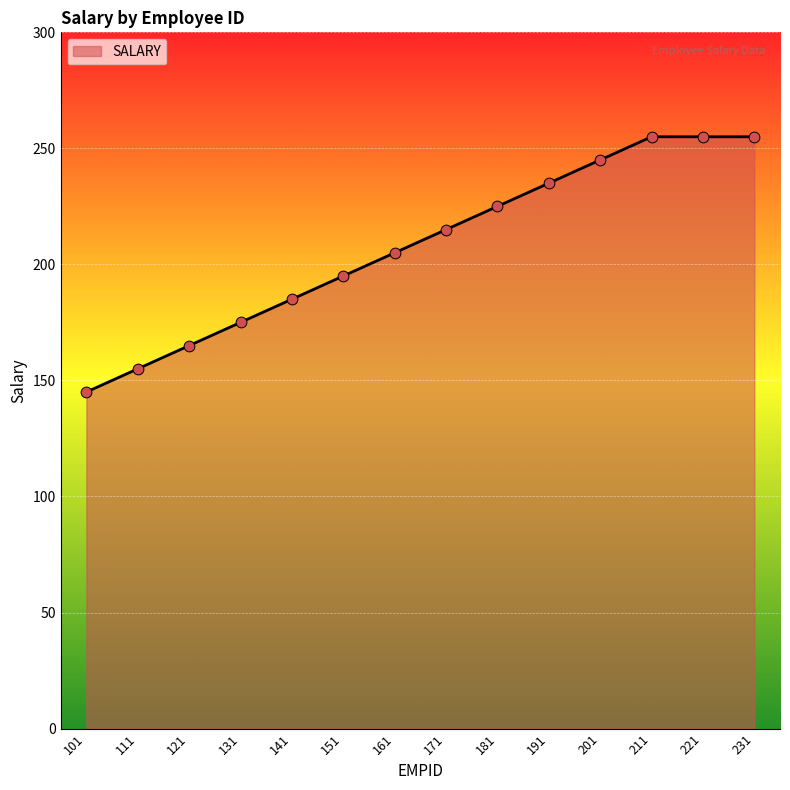

Approximately how many times larger is the value at 181 compared to 131?

1.3